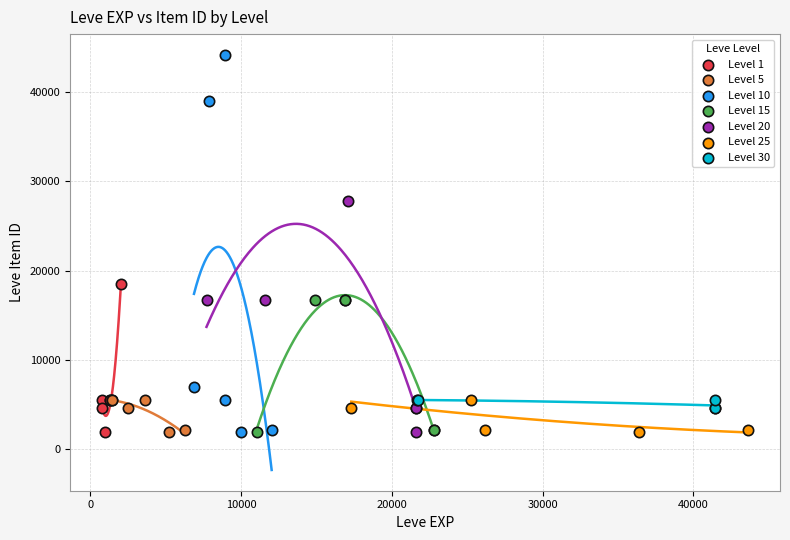

Which series reaches the maximum Y coordinate?

Level 10